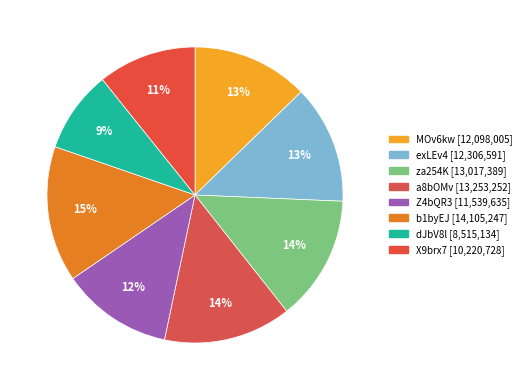

Is there any slice that represents more than half of the pie?

No